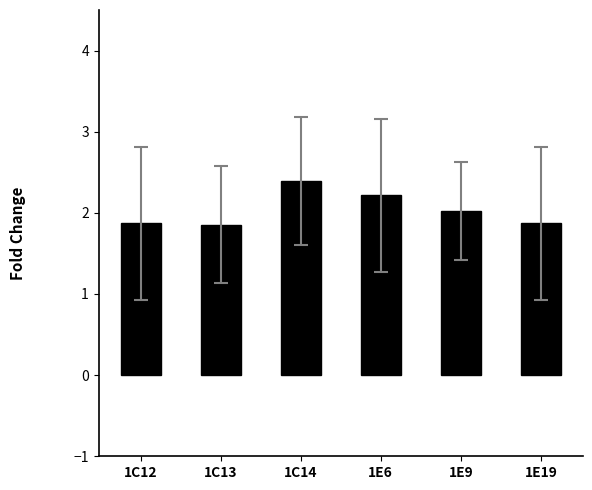

At which category does the chart reach its peak across all series?

1C14